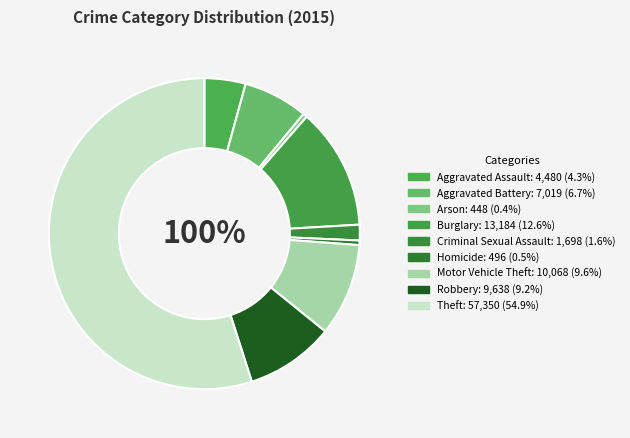

Which category accounts for the majority?

Theft